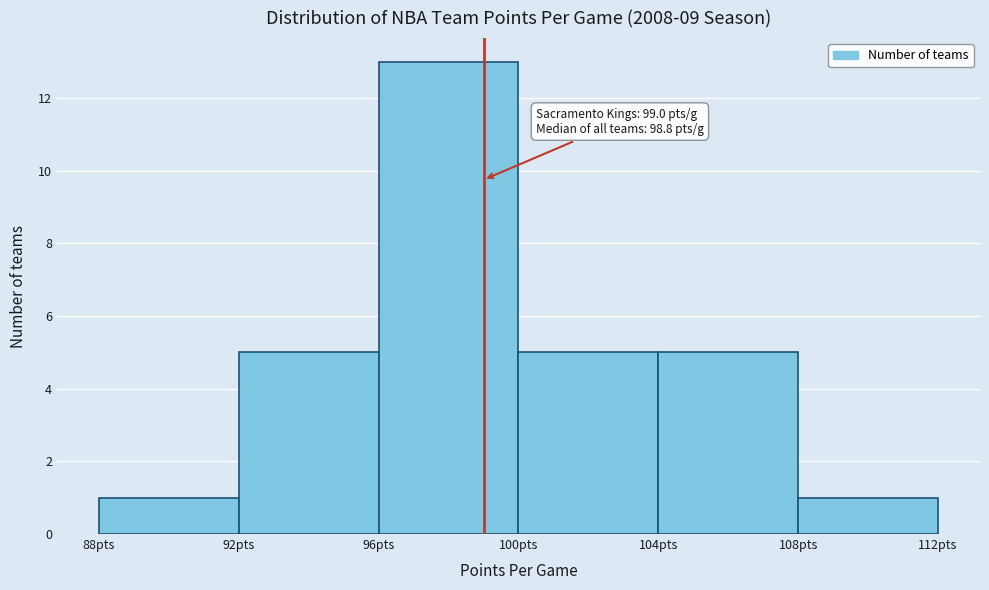

Over which range of the x-axis is the bar tallest?

96 to 100